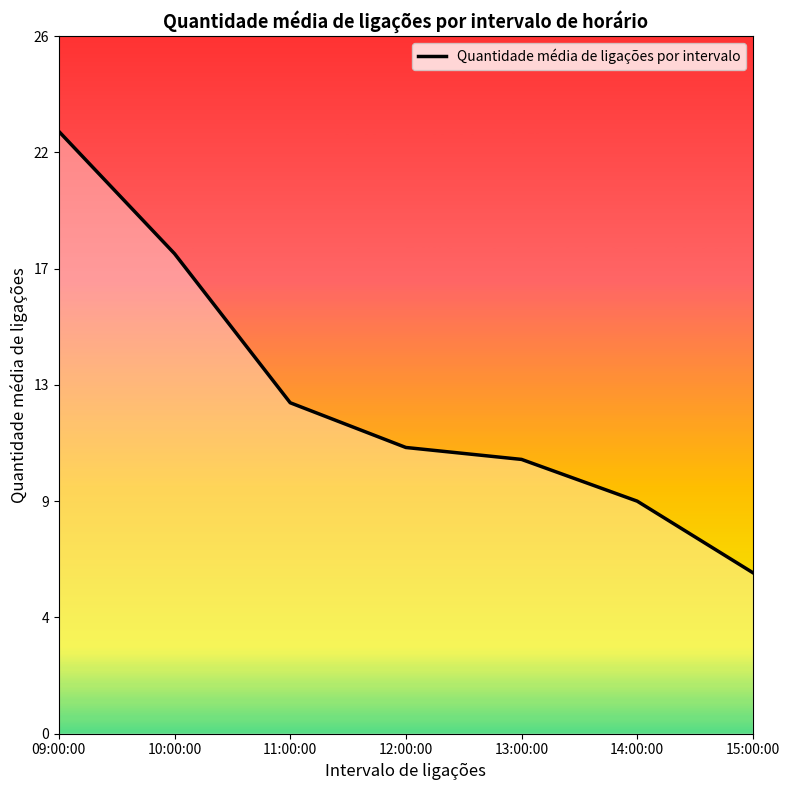

True or false: the data shows 19.1 at 11:00:00.

False